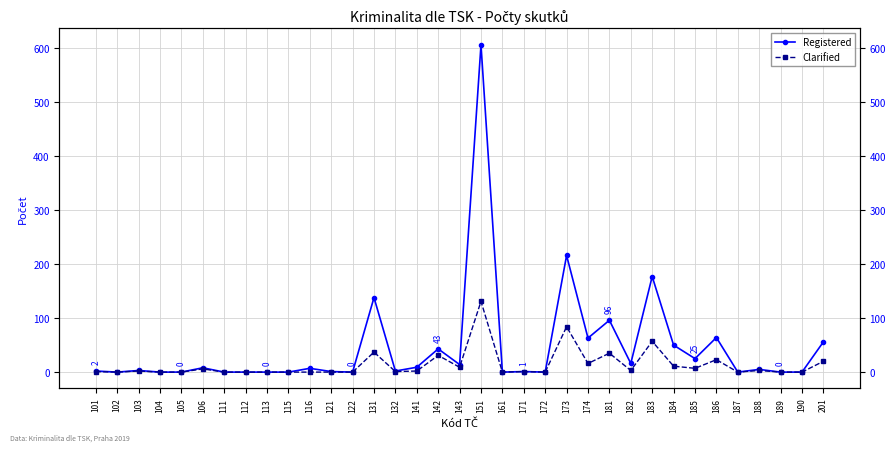

At which category does Clarified reach its first local valley?

102